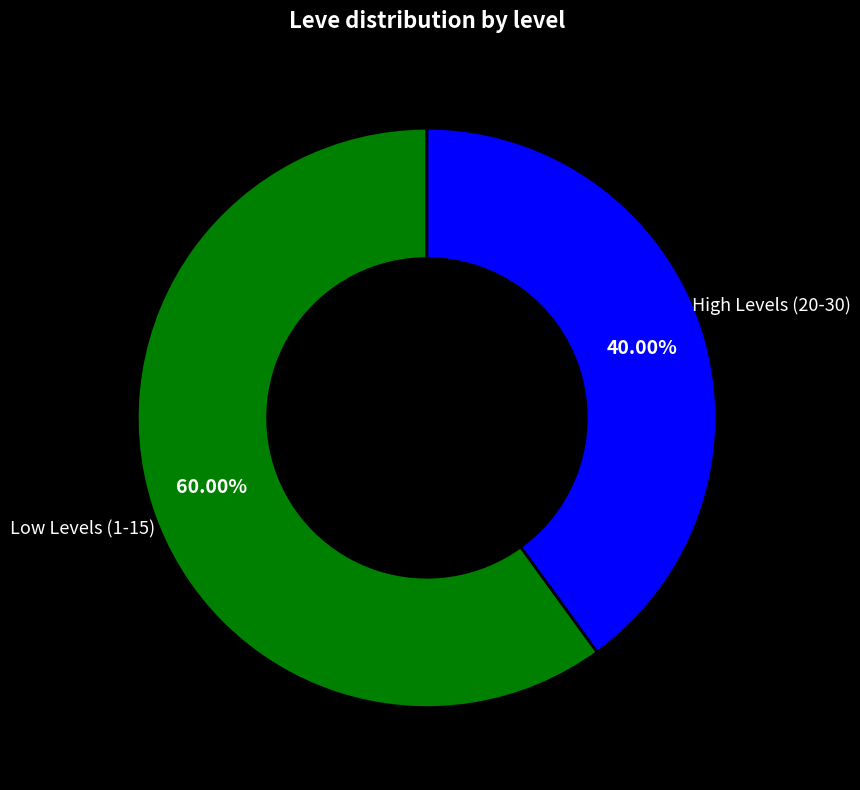

Which has a higher value, Low Levels (1-15) or High Levels (20-30)?

Low Levels (1-15)